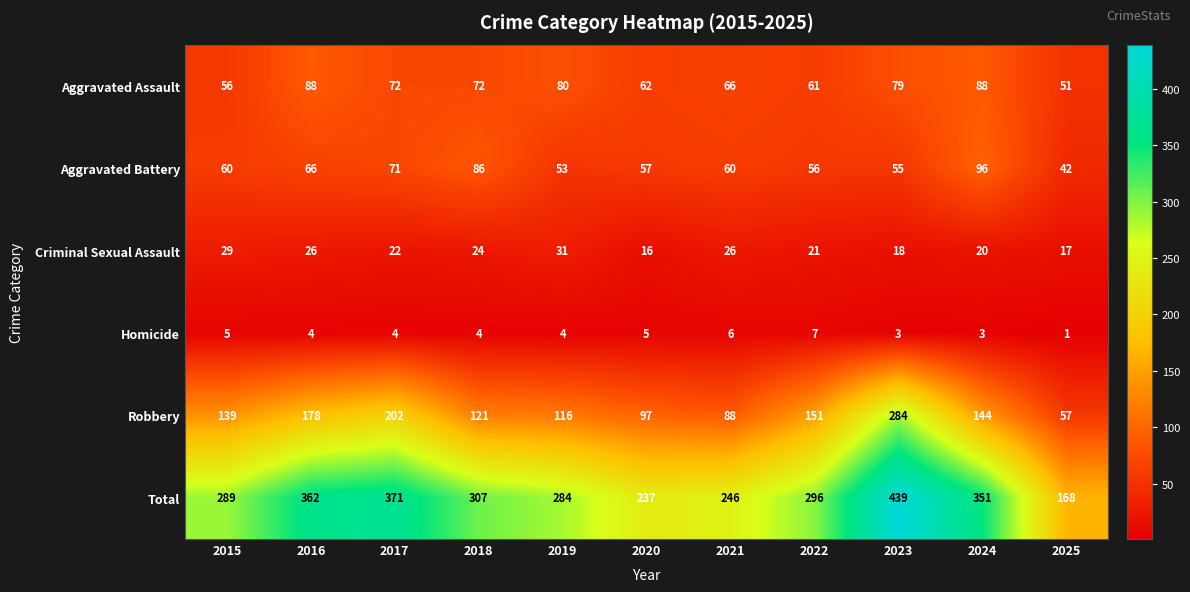

Between 2018 and 2024, which series saw the biggest shift?

Total